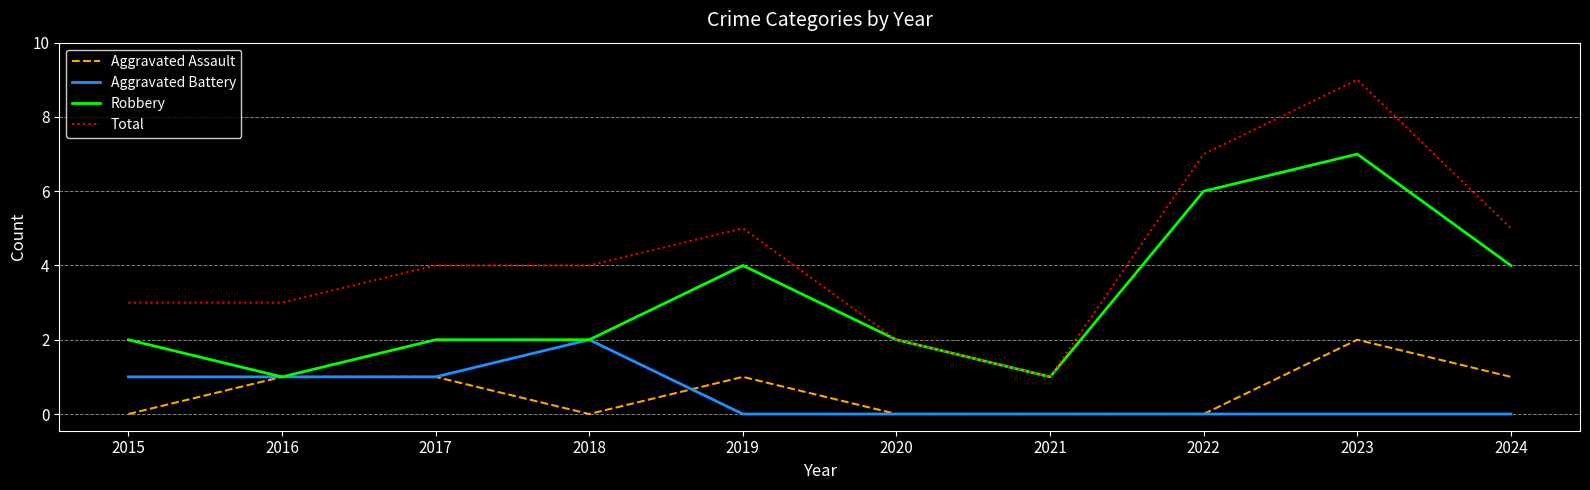

Which label corresponds to the largest value in the chart?

2023